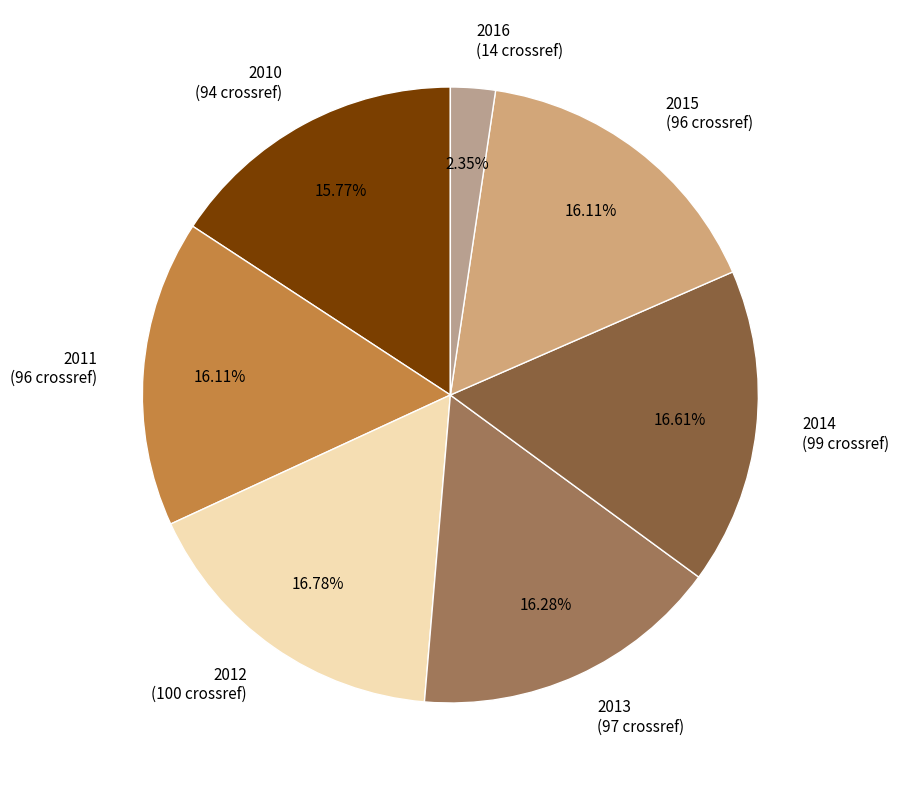

Do 2013 (97 crossref) and 2016 (14 crossref) together represent more than half of the pie?

No